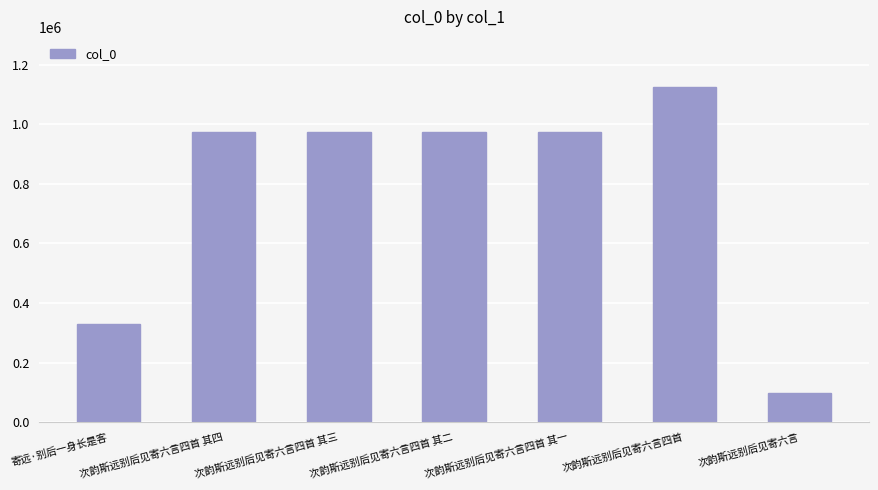

What is the maximum value shown in the chart?

1124269